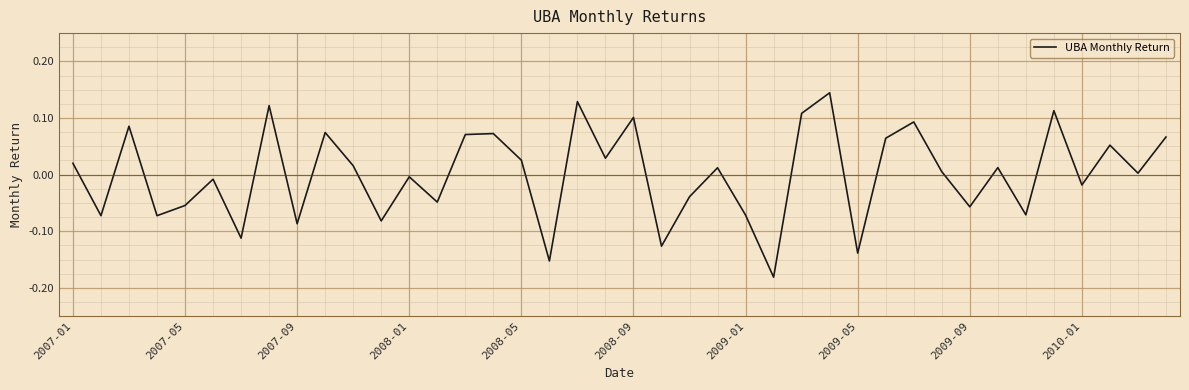

How many distinct data groups are displayed?

1